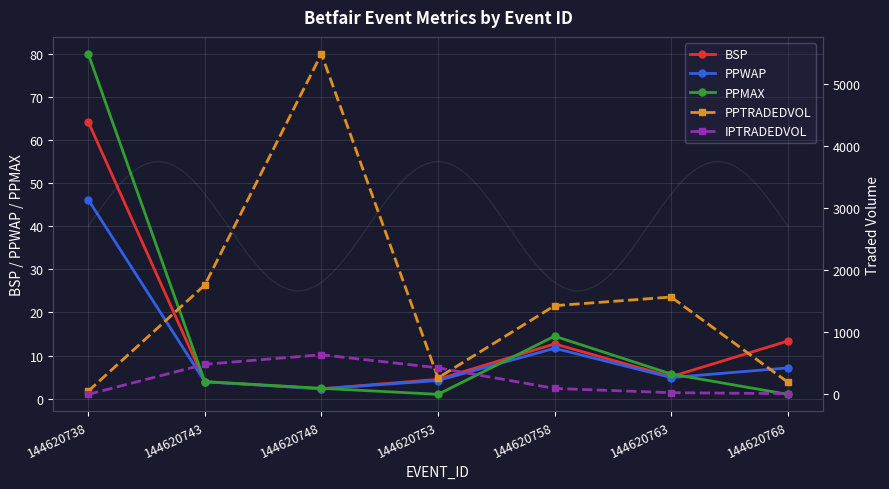

How many intersections are there between PPWAP and PPMAX?

3